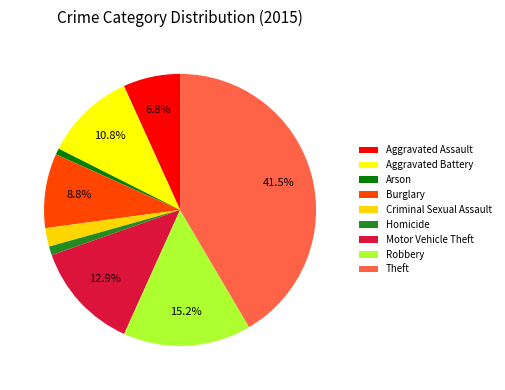

Rank the categories by value from lowest to highest.

Arson, Homicide, Criminal Sexual Assault, Aggravated Assault, Burglary, Aggravated Battery, Motor Vehicle Theft, Robbery, Theft